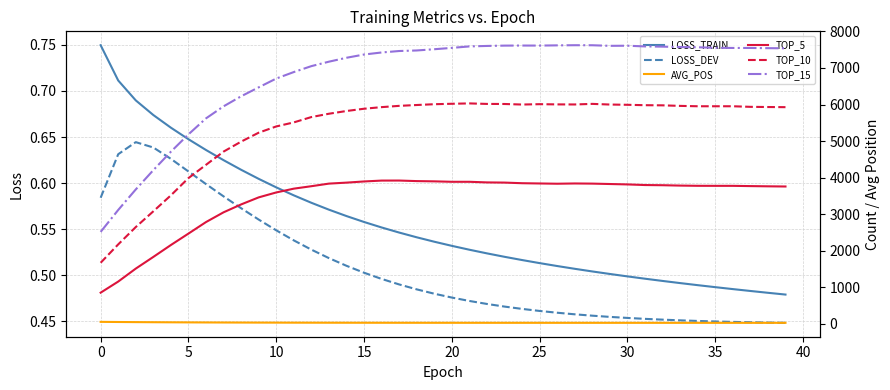

Which series has the largest total across all categories?

TOP_15